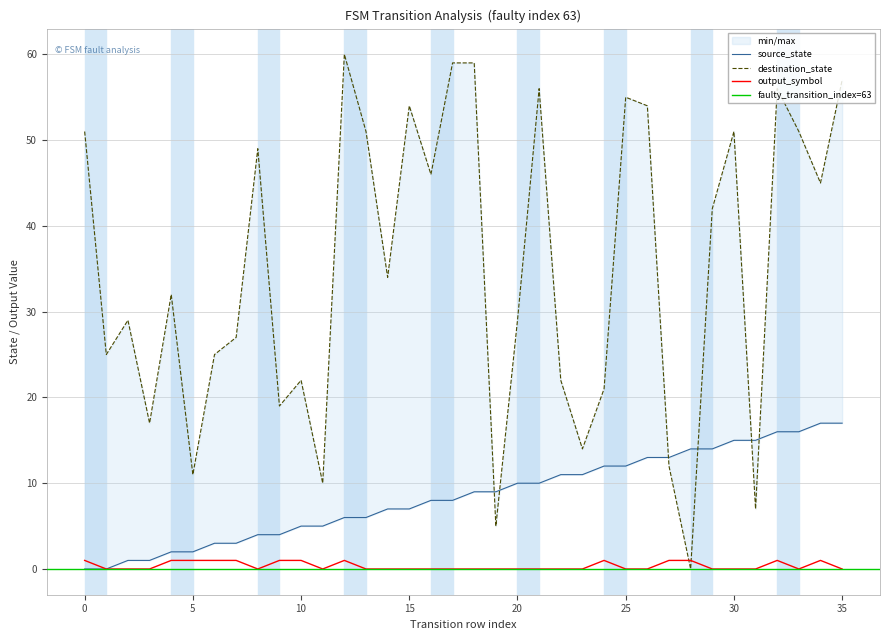

Which series has the largest range (max minus min)?

destination_state